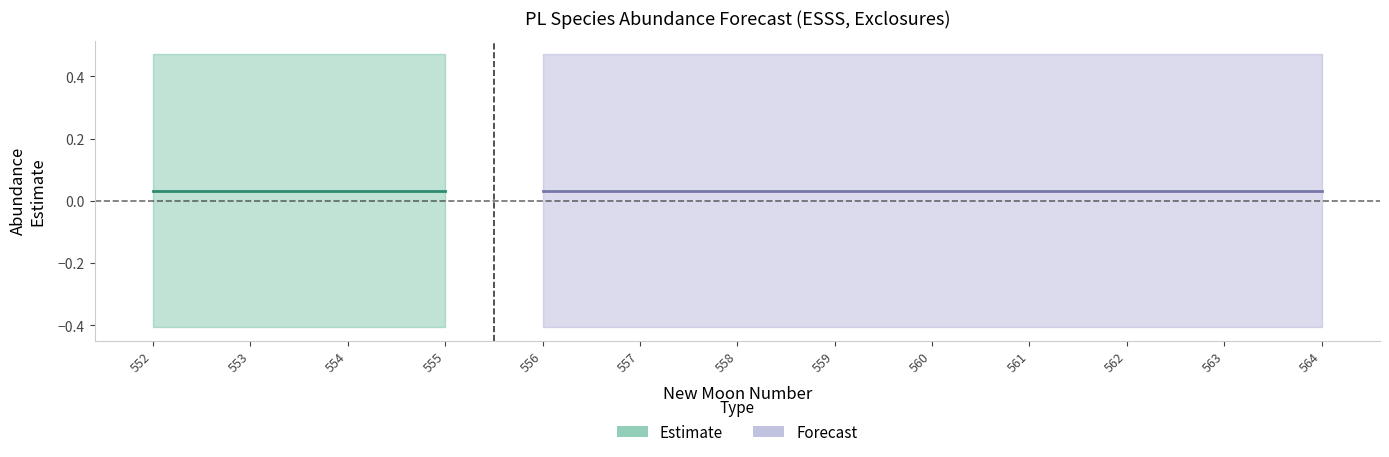

Does the chart have visible grid lines?

No